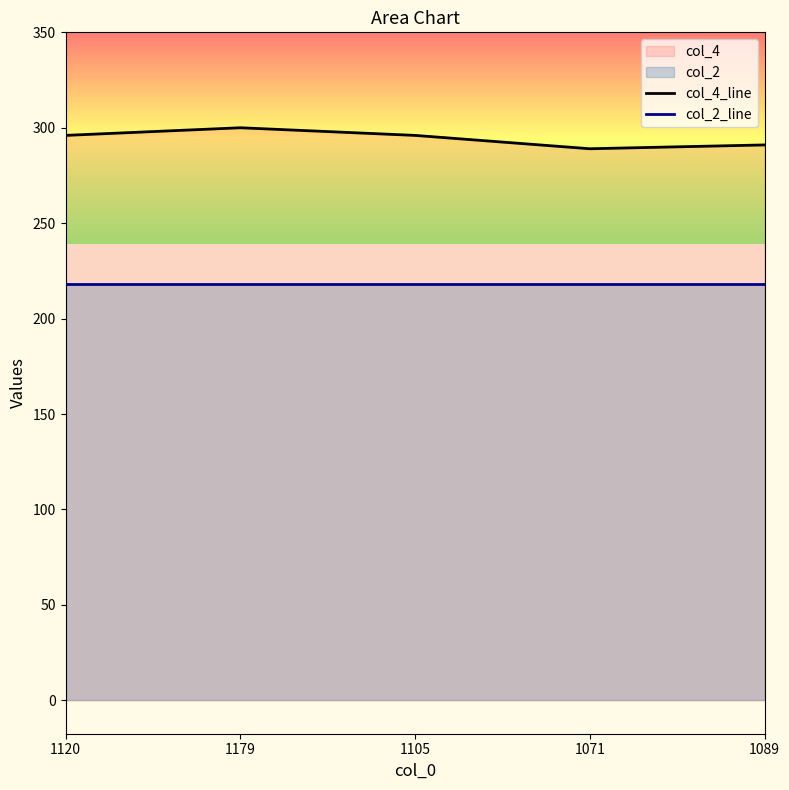

What is the greatest value displayed?

300